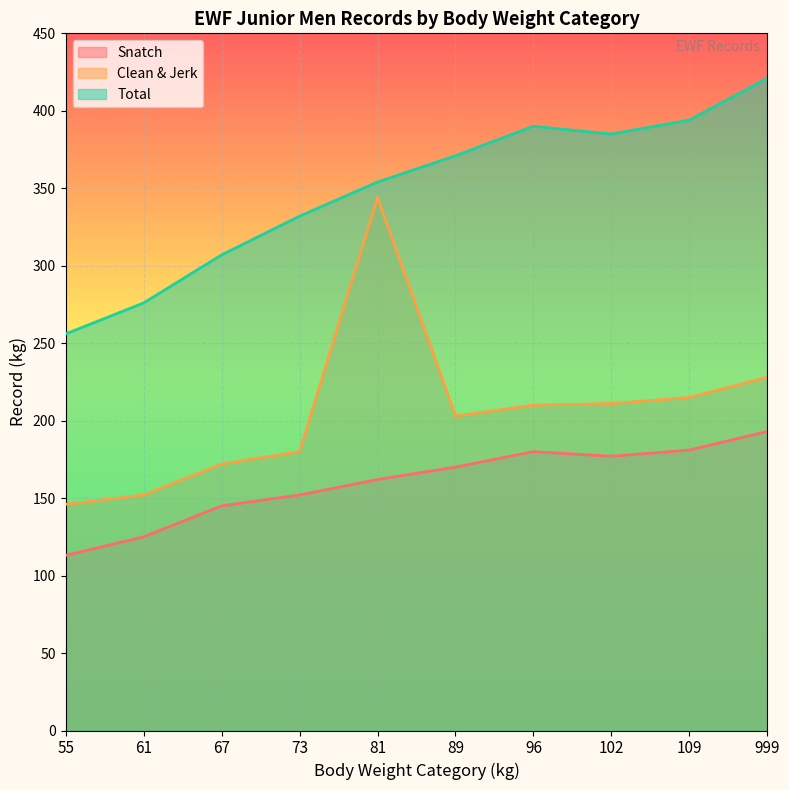

What are all the series names shown in the legend?

Snatch, Clean & Jerk, Total